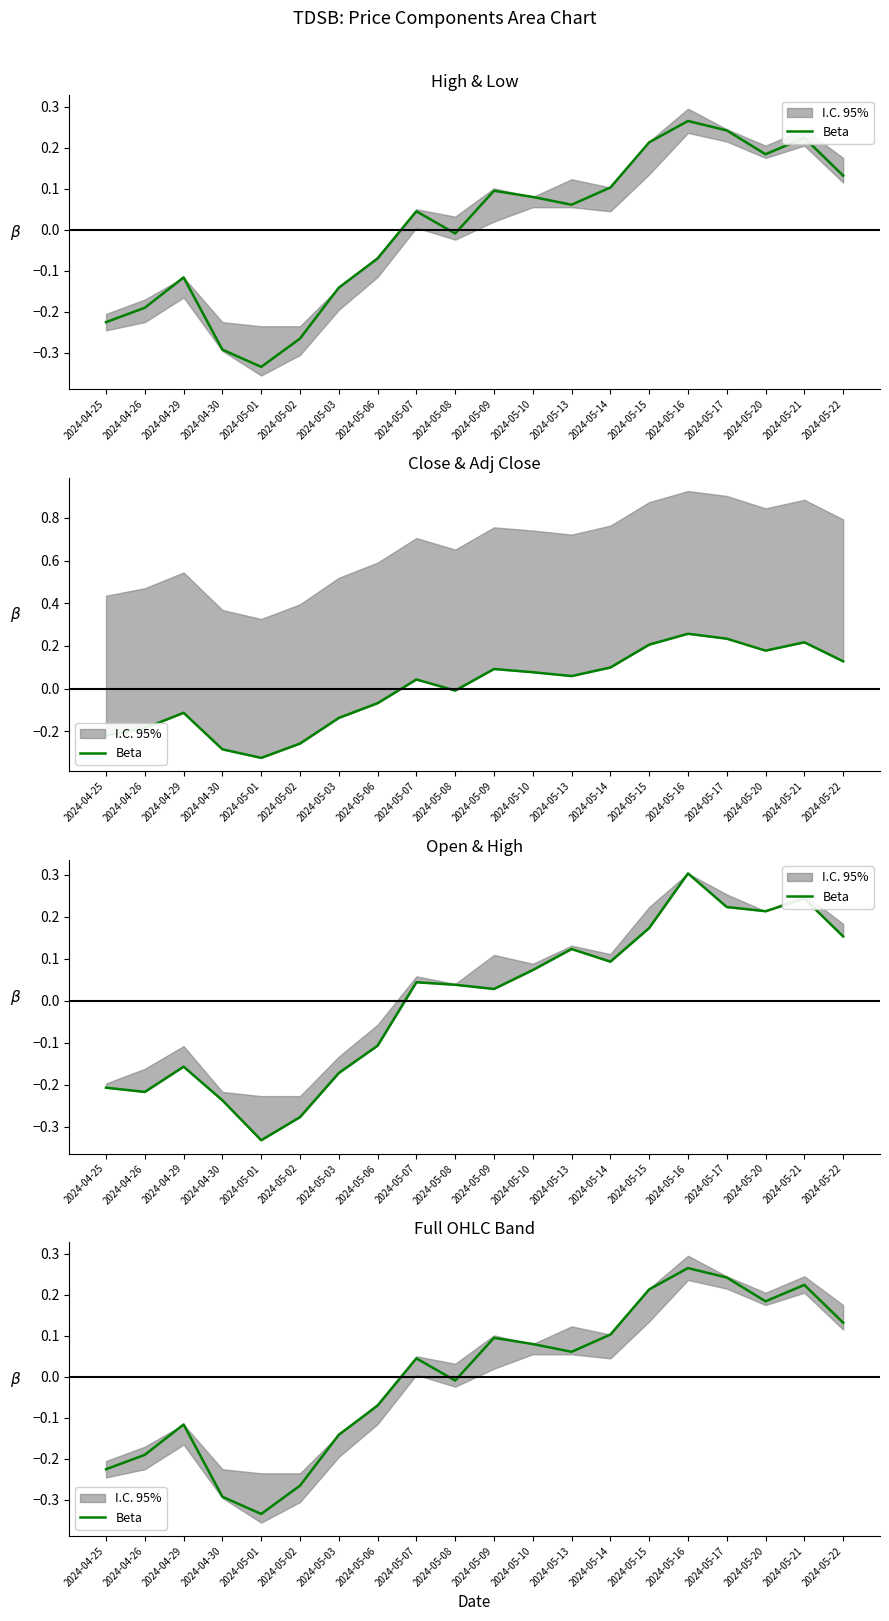

At which category does the chart reach its peak across all series?

2024-05-16